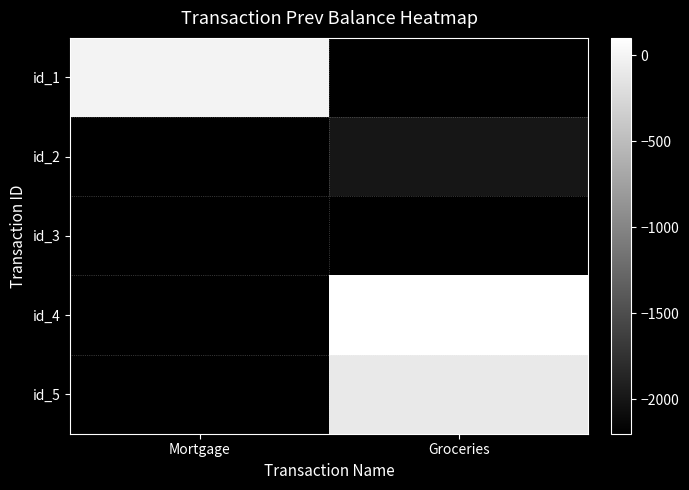

How many data points does each series have?

2